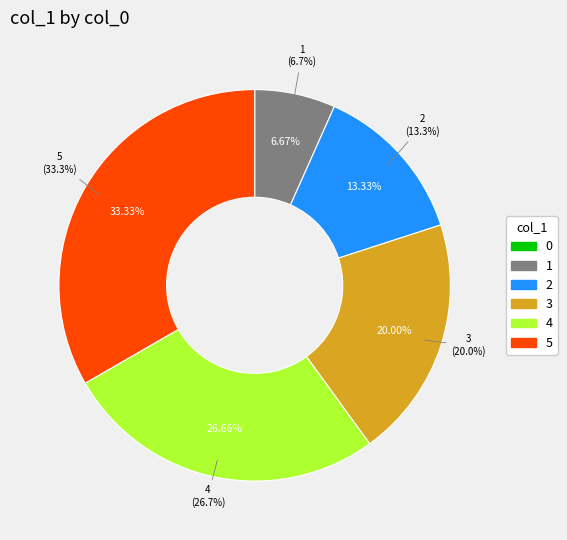

Is it true that 4 is 19% of the pie?

False